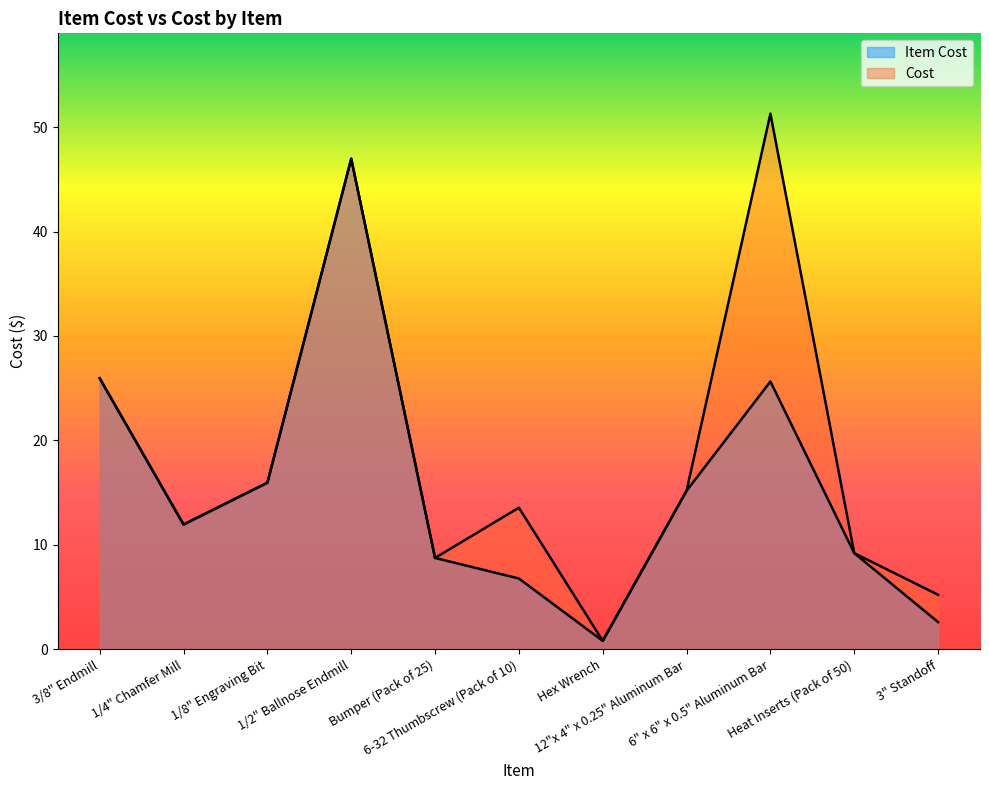

List the series in order of their peak value, lowest first.

Item Cost, Cost